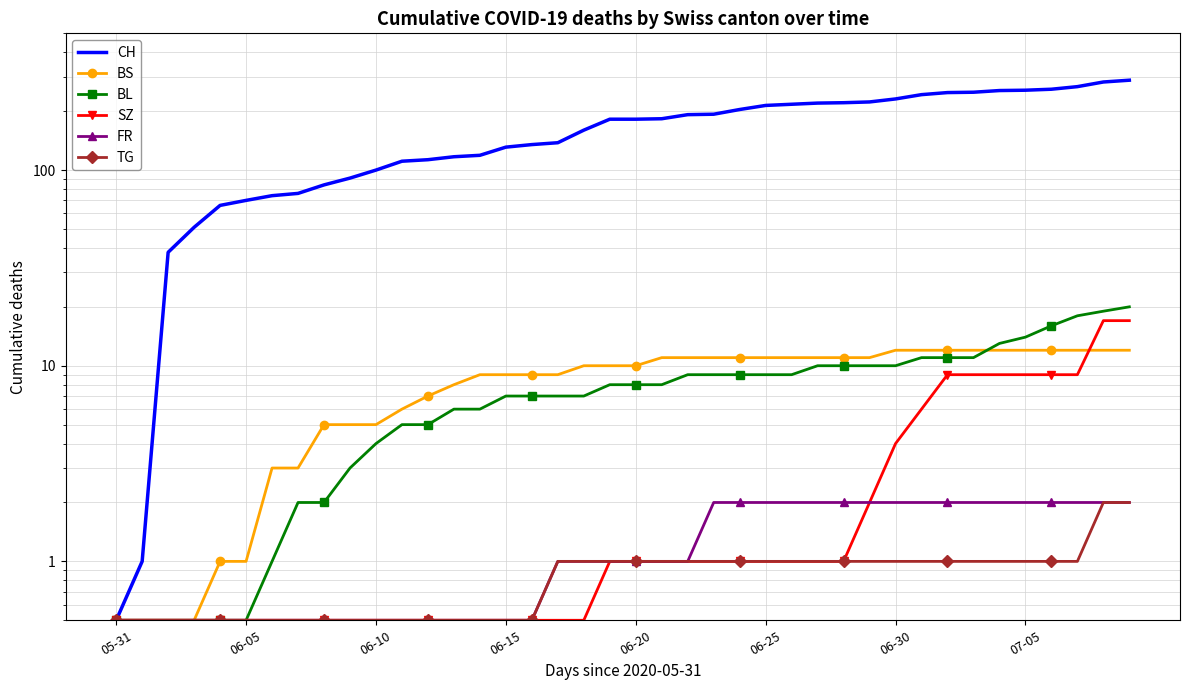

Between which two adjacent categories do BS and SZ first intersect?

37 and 38